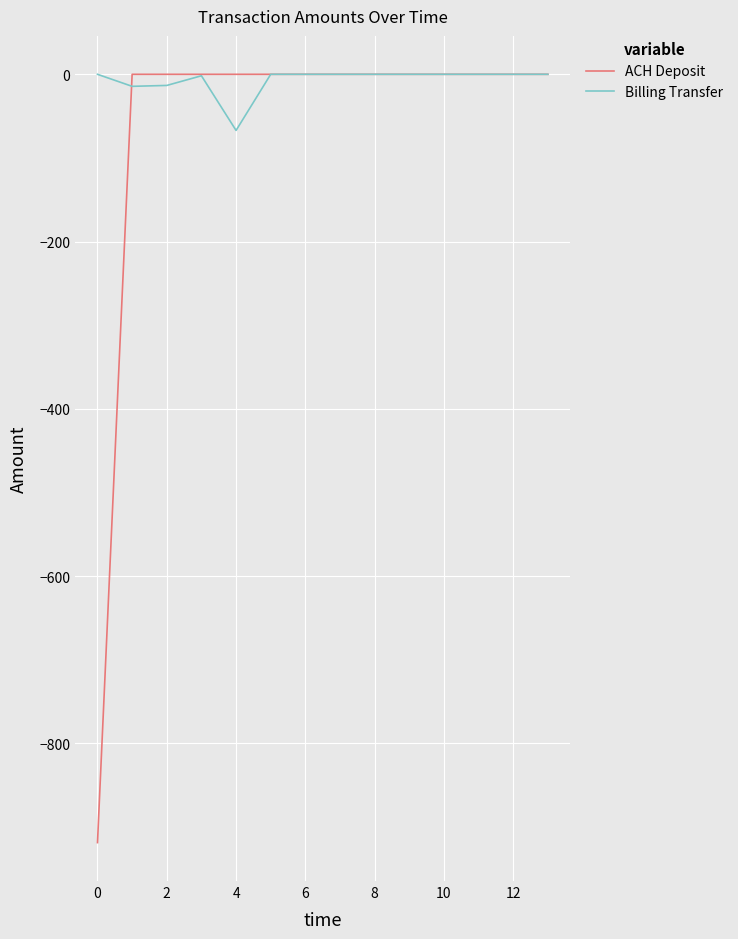

What is the smallest value displayed?

-918.6